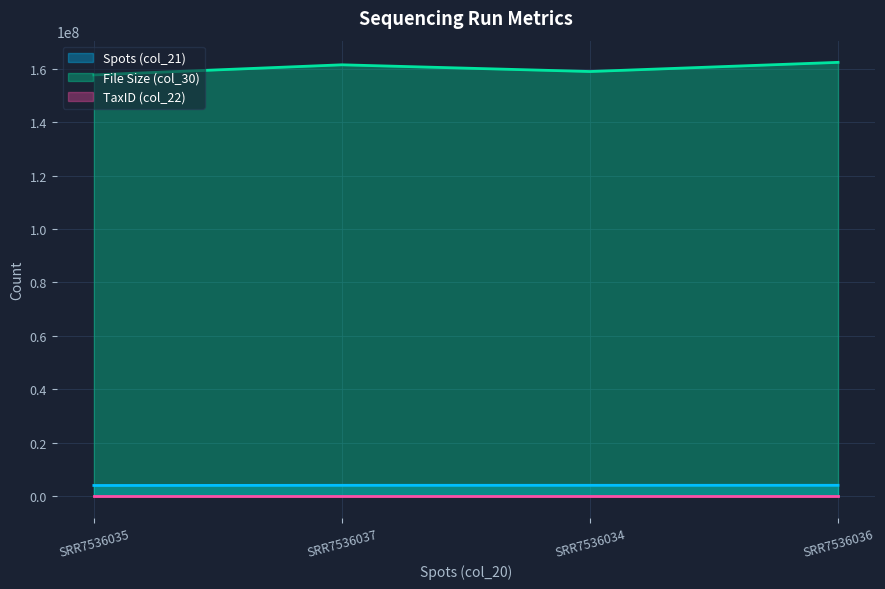

What is the difference between the second highest and second lowest values in the col_30 series?

2509028